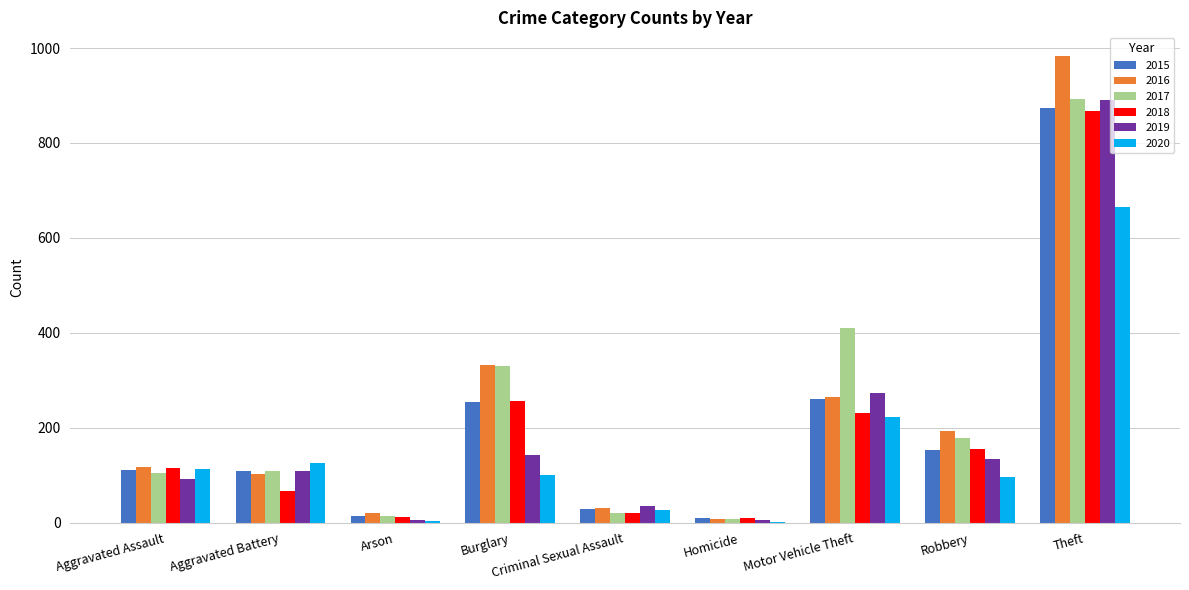

Between Aggravated Assault and Motor Vehicle Theft, which series saw the biggest shift?

2017